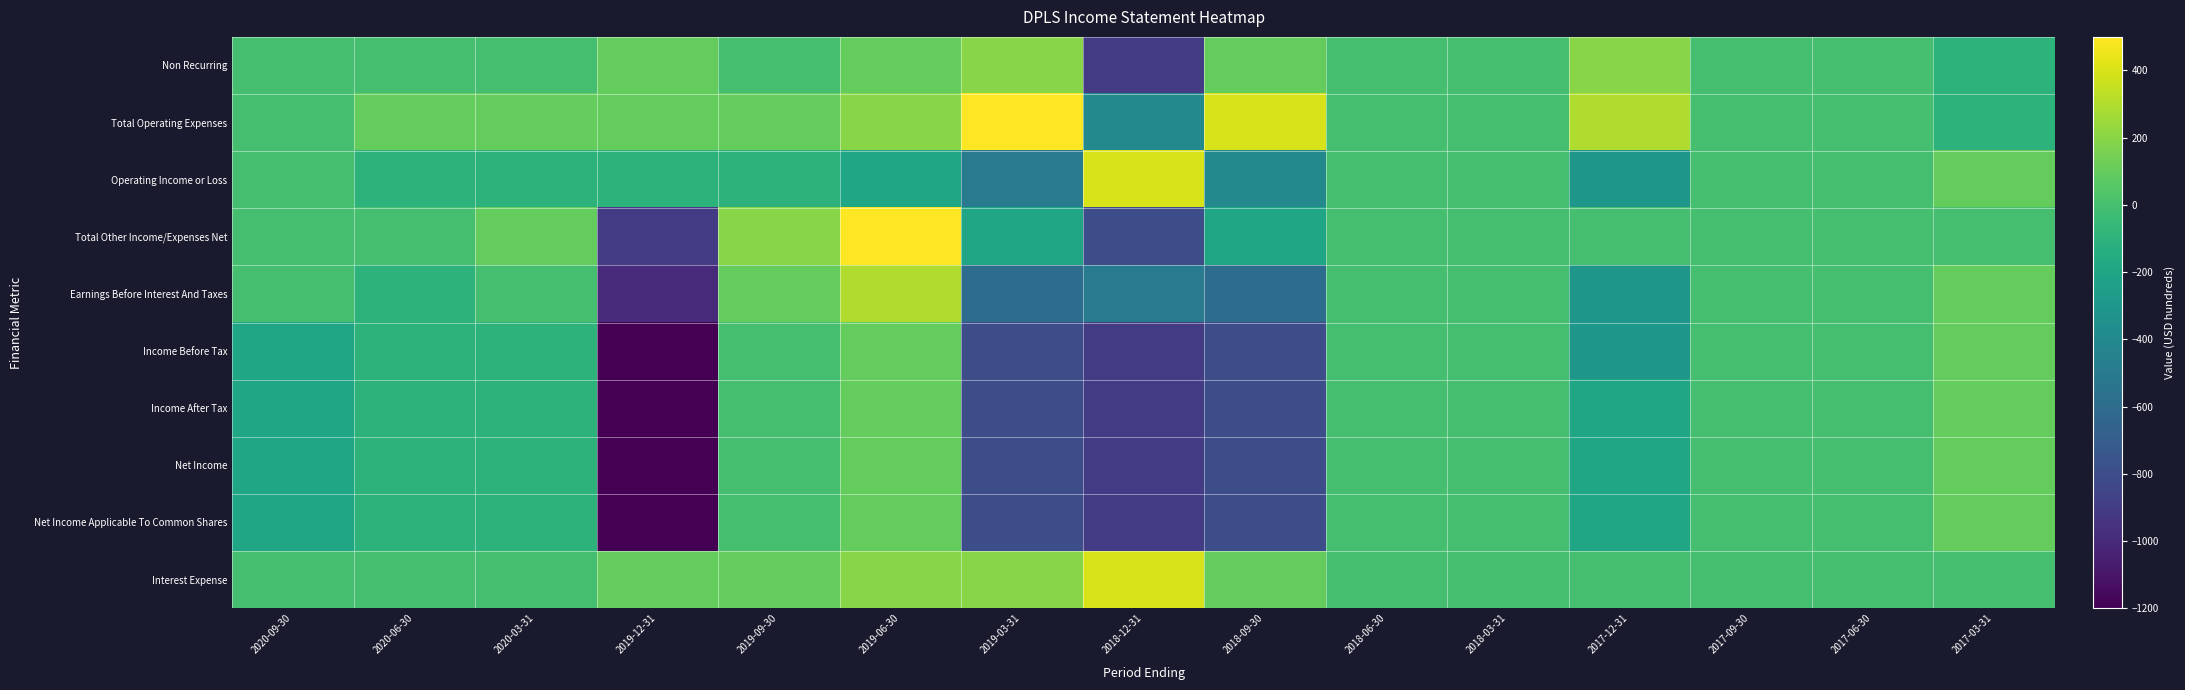

Reading right to left, list all the values displayed in this chart.

Non Recurring: 2017-03-31=-100	2017-06-30=0	2017-09-30=0	2017-12-31=200	2018-03-31=0	2018-06-30=0	2018-09-30=100	2018-12-31=-900	2019-03-31=200	2019-06-30=100	2019-09-30=0	2019-12-31=100	2020-03-31=0	2020-06-30=0	2020-09-30=0
Total Operating Expenses: 2017-03-31=-100	2017-06-30=0	2017-09-30=0	2017-12-31=300	2018-03-31=0	2018-06-30=0	2018-09-30=400	2018-12-31=-400	2019-03-31=500	2019-06-30=200	2019-09-30=100	2019-12-31=100	2020-03-31=100	2020-06-30=100	2020-09-30=0
Operating Income or Loss: 2017-03-31=100	2017-06-30=0	2017-09-30=0	2017-12-31=-300	2018-03-31=0	2018-06-30=0	2018-09-30=-400	2018-12-31=400	2019-03-31=-500	2019-06-30=-200	2019-09-30=-100	2019-12-31=-100	2020-03-31=-100	2020-06-30=-100	2020-09-30=0
Total Other Income/Expenses Net: 2017-03-31=0	2017-06-30=0	2017-09-30=0	2017-12-31=0	2018-03-31=0	2018-06-30=0	2018-09-30=-200	2018-12-31=-800	2019-03-31=-200	2019-06-30=500	2019-09-30=200	2019-12-31=-900	2020-03-31=100	2020-06-30=0	2020-09-30=0
Earnings Before Interest And Taxes: 2017-03-31=100	2017-06-30=0	2017-09-30=0	2017-12-31=-300	2018-03-31=0	2018-06-30=0	2018-09-30=-600	2018-12-31=-500	2019-03-31=-600	2019-06-30=300	2019-09-30=100	2019-12-31=-1000	2020-03-31=0	2020-06-30=-100	2020-09-30=0
Income Before Tax: 2017-03-31=100	2017-06-30=0	2017-09-30=0	2017-12-31=-300	2018-03-31=0	2018-06-30=0	2018-09-30=-800	2018-12-31=-900	2019-03-31=-800	2019-06-30=100	2019-09-30=0	2019-12-31=-1200	2020-03-31=-100	2020-06-30=-100	2020-09-30=-200
Income After Tax: 2017-03-31=100	2017-06-30=0	2017-09-30=0	2017-12-31=-200	2018-03-31=0	2018-06-30=0	2018-09-30=-800	2018-12-31=-900	2019-03-31=-800	2019-06-30=100	2019-09-30=0	2019-12-31=-1200	2020-03-31=-100	2020-06-30=-100	2020-09-30=-200
Net Income: 2017-03-31=100	2017-06-30=0	2017-09-30=0	2017-12-31=-200	2018-03-31=0	2018-06-30=0	2018-09-30=-800	2018-12-31=-900	2019-03-31=-800	2019-06-30=100	2019-09-30=0	2019-12-31=-1200	2020-03-31=-100	2020-06-30=-100	2020-09-30=-200
Net Income Applicable To Common Shares: 2017-03-31=100	2017-06-30=0	2017-09-30=0	2017-12-31=-200	2018-03-31=0	2018-06-30=0	2018-09-30=-800	2018-12-31=-900	2019-03-31=-800	2019-06-30=100	2019-09-30=0	2019-12-31=-1200	2020-03-31=-100	2020-06-30=-100	2020-09-30=-200
Interest Expense: 2017-03-31=0	2017-06-30=0	2017-09-30=0	2017-12-31=0	2018-03-31=0	2018-06-30=0	2018-09-30=100	2018-12-31=400	2019-03-31=200	2019-06-30=200	2019-09-30=100	2019-12-31=100	2020-03-31=0	2020-06-30=0	2020-09-30=0